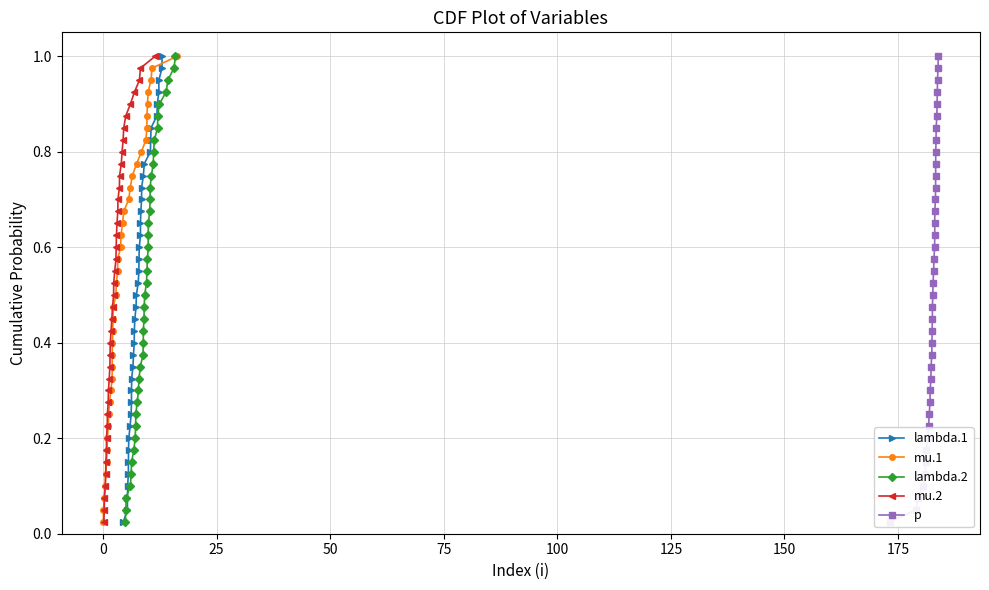

At how many categories does at least one series exceed 0?

40